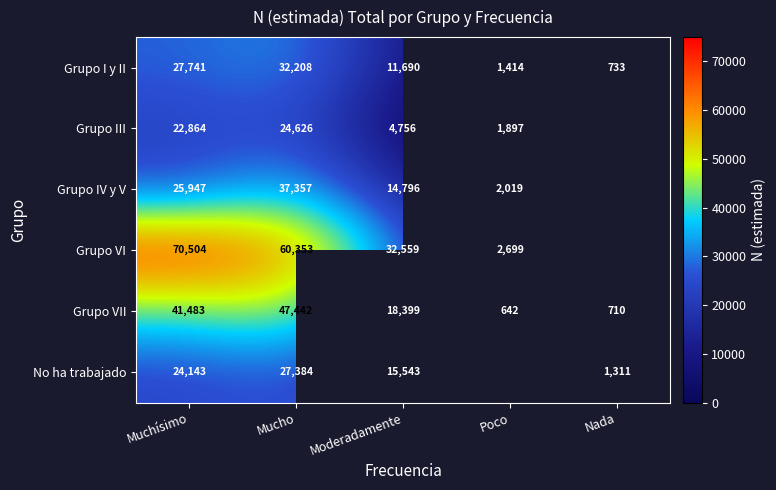

Is the value of Grupo I y II at Moderadamente greater than the value of Grupo VII at Mucho?

No